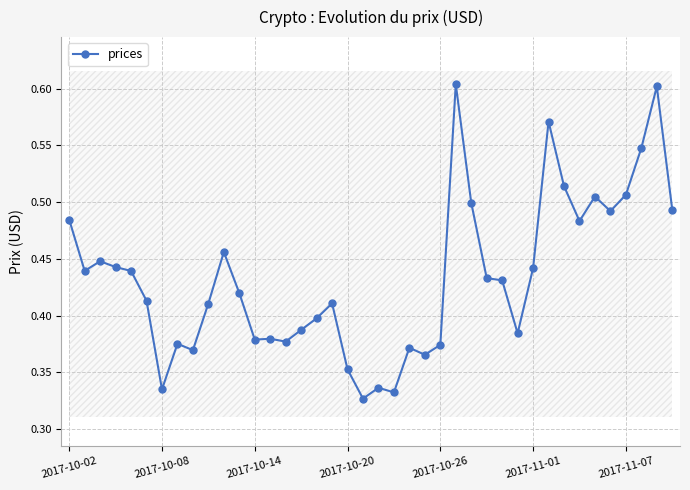

How many prices values are between 0 and 1?

40